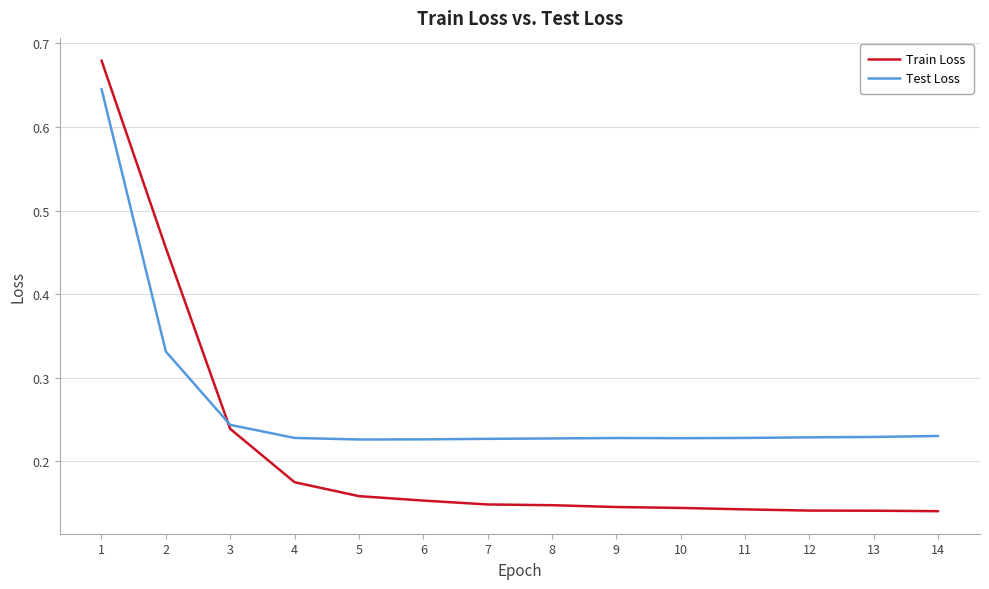

Which series has the largest total across all categories?

Test Loss